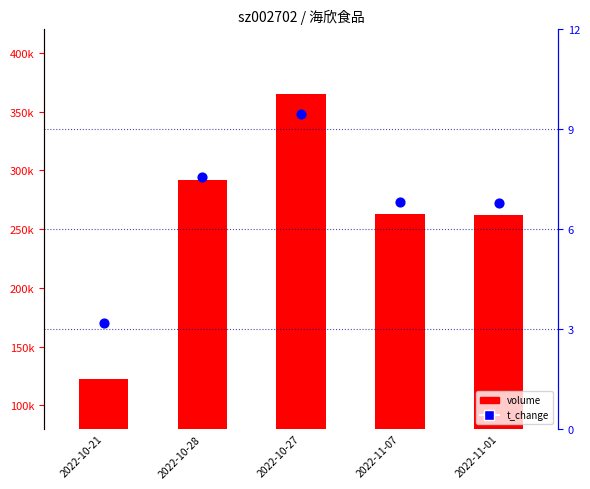

Which series has the widest spread of Y values?

volume